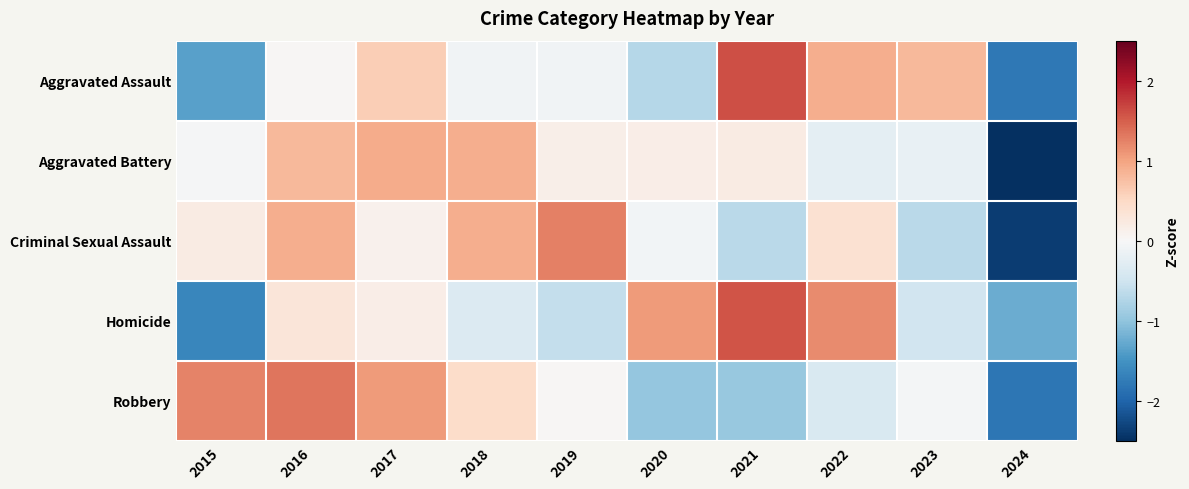

Reading left to right, transcribe all the data shown in this chart.

Aggravated Assault: 2015=-1.3	2016=0.0	2017=0.6	2018=-0.1	2019=-0.1	2020=-0.7	2021=1.6	2022=0.9	2023=0.8	2024=-1.8
Aggravated Battery: 2015=-0.0	2016=0.8	2017=0.9	2018=0.9	2019=0.1	2020=0.2	2021=0.2	2022=-0.2	2023=-0.2	2024=-2.7
Criminal Sexual Assault: 2015=0.2	2016=0.9	2017=0.1	2018=0.9	2019=1.3	2020=-0.1	2021=-0.7	2022=0.4	2023=-0.7	2024=-2.4
Homicide: 2015=-1.6	2016=0.3	2017=0.2	2018=-0.3	2019=-0.6	2020=1.1	2021=1.6	2022=1.2	2023=-0.5	2024=-1.2
Robbery: 2015=1.2	2016=1.3	2017=1.1	2018=0.5	2019=0.0	2020=-1.0	2021=-1.0	2022=-0.4	2023=-0.0	2024=-1.8